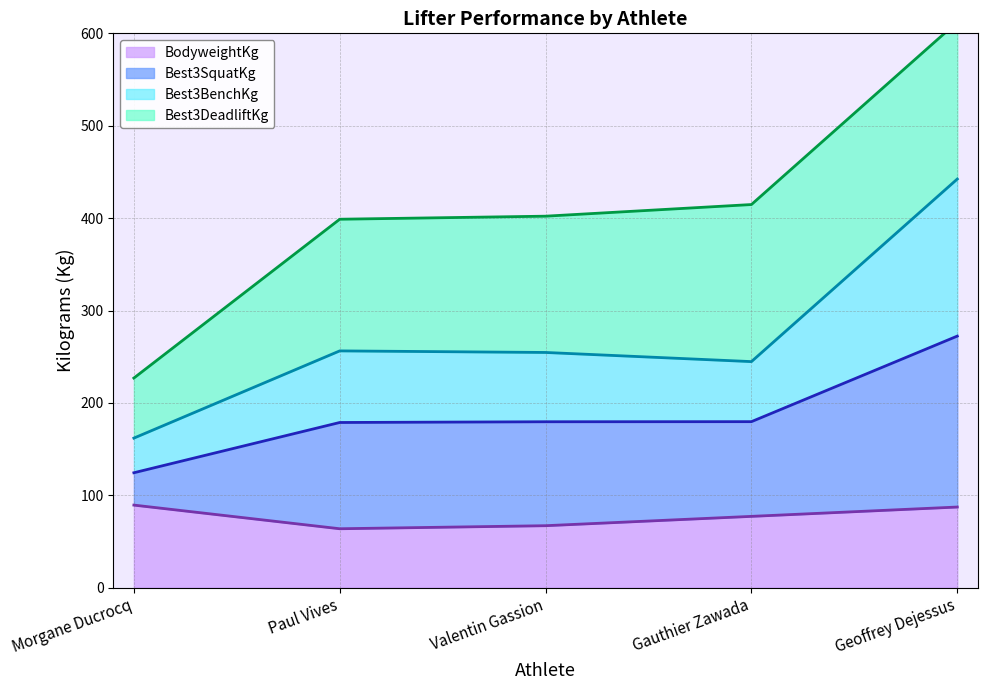

True or false: BodyweightKg has a value of 63.8 at Paul Vives.

True